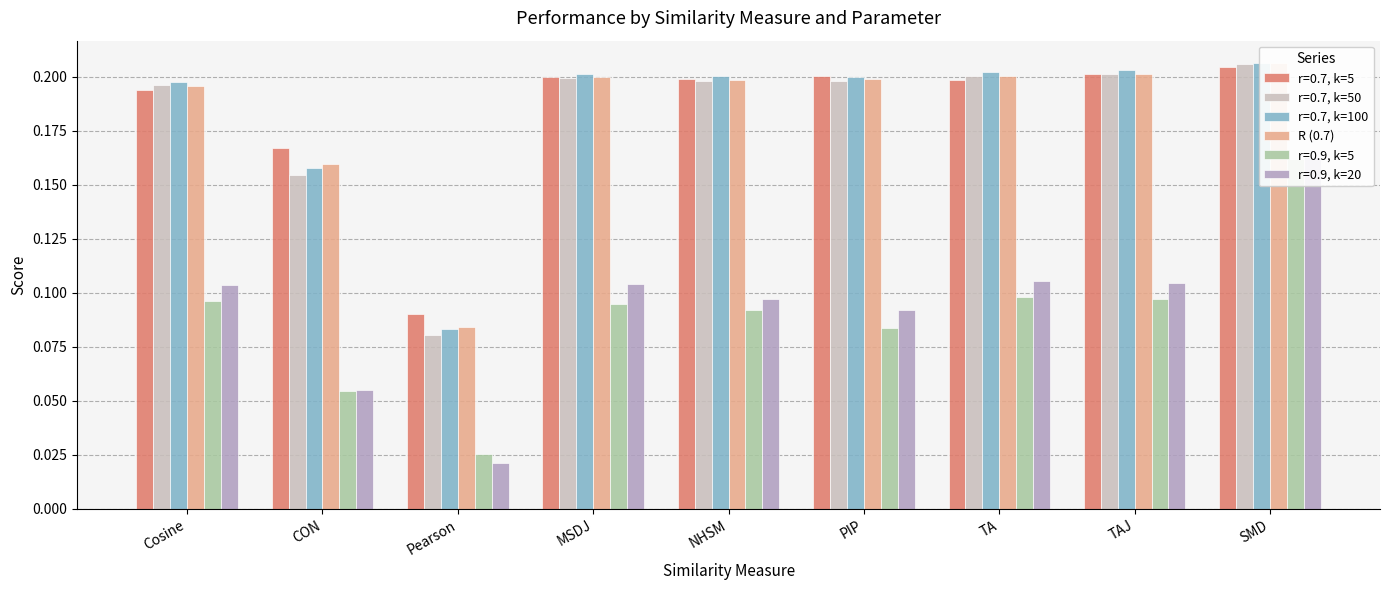

Which label corresponds to the largest value in the chart?

SMD